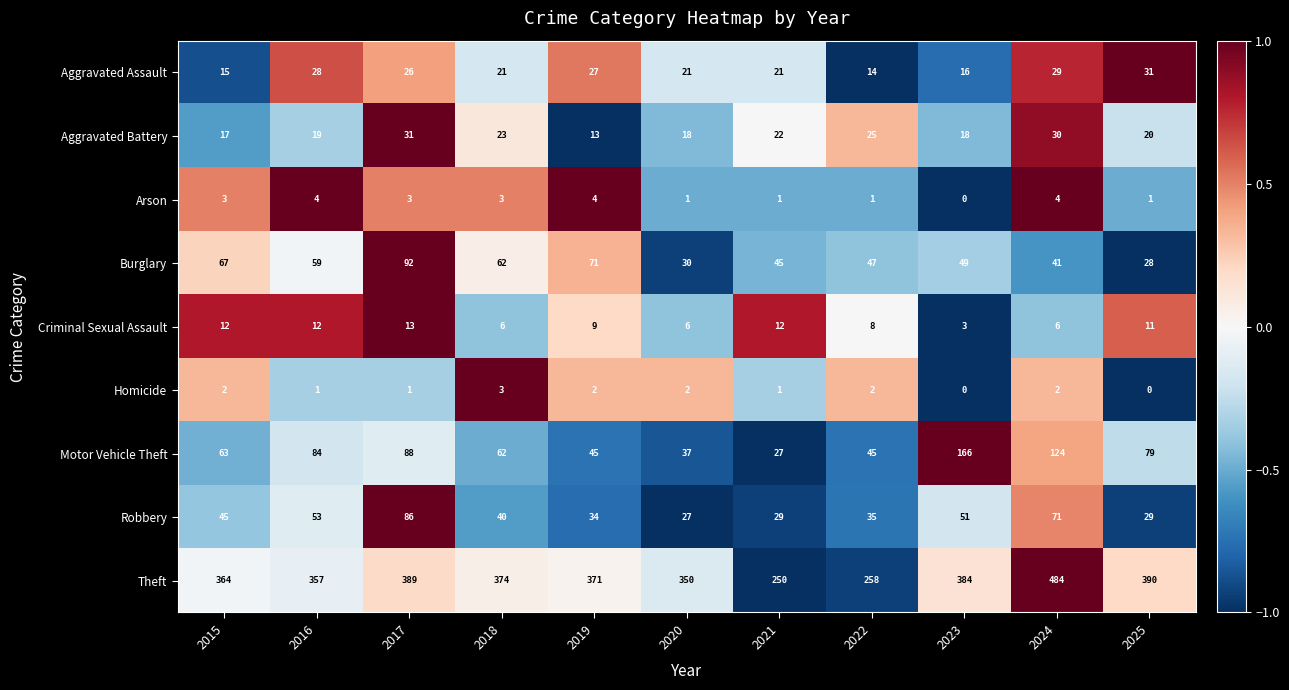

How many series are shown in this chart?

9